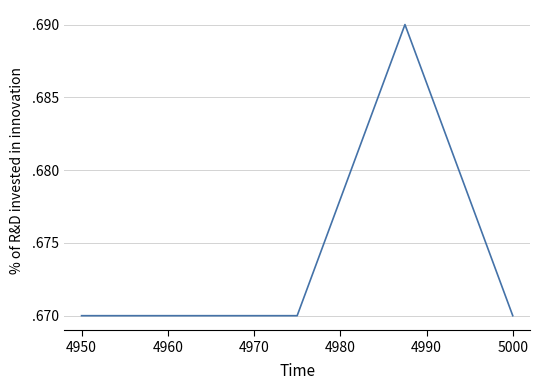

Does the chart have visible grid lines?

Yes